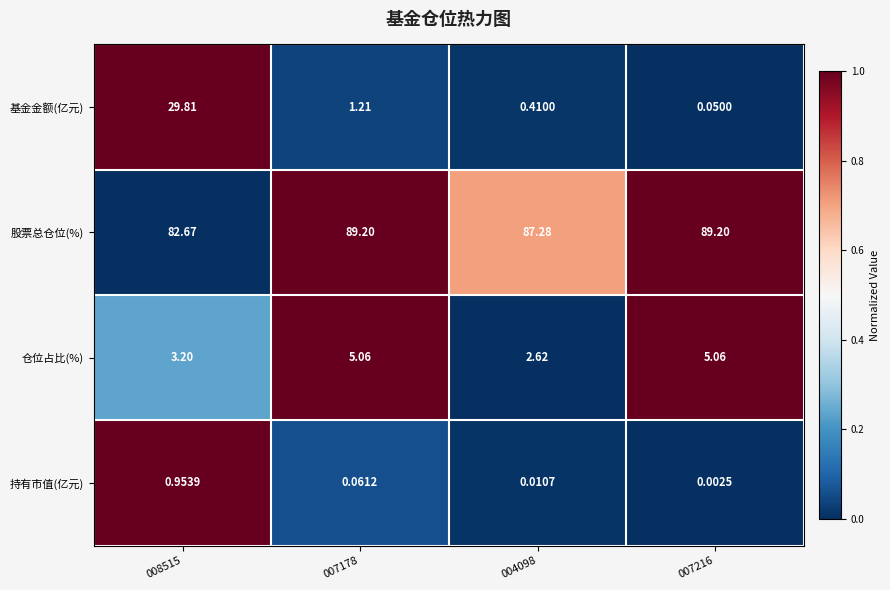

Is the value of 持有市值(亿元) at 007216 greater than the value of 基金金额(亿元) at 007216?

No